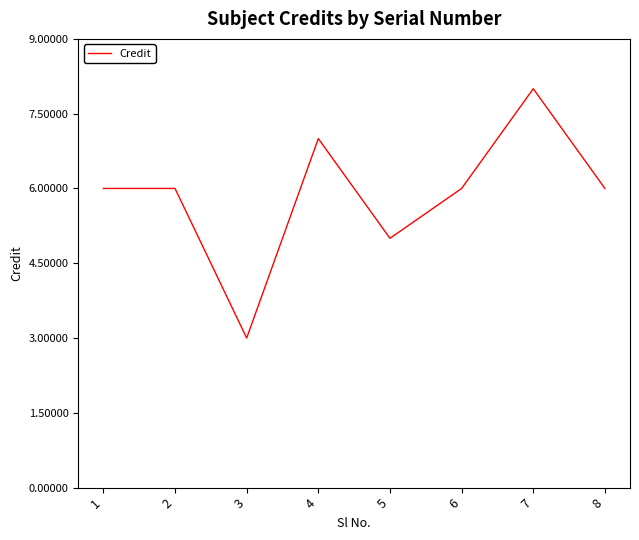

Count the number of data series in this chart.

1